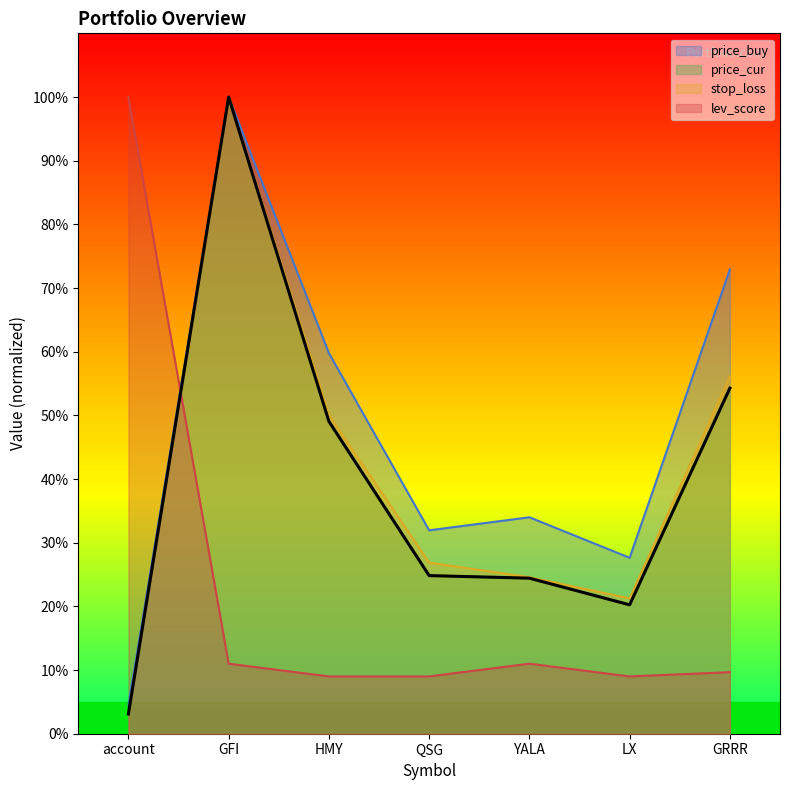

Is it true that price_cur equals 5.4 at account?

False